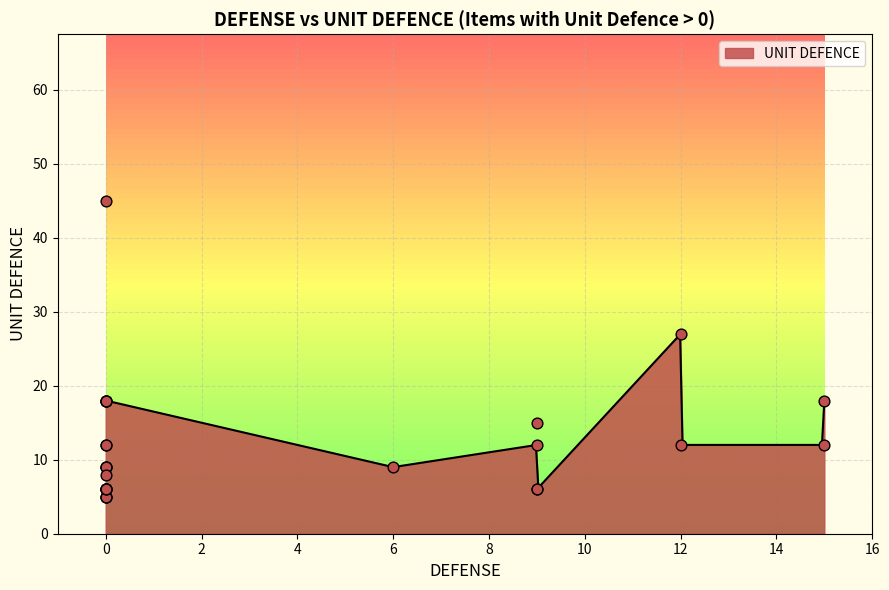

What is the minimum value for UNIT DEFENCE?

6.2